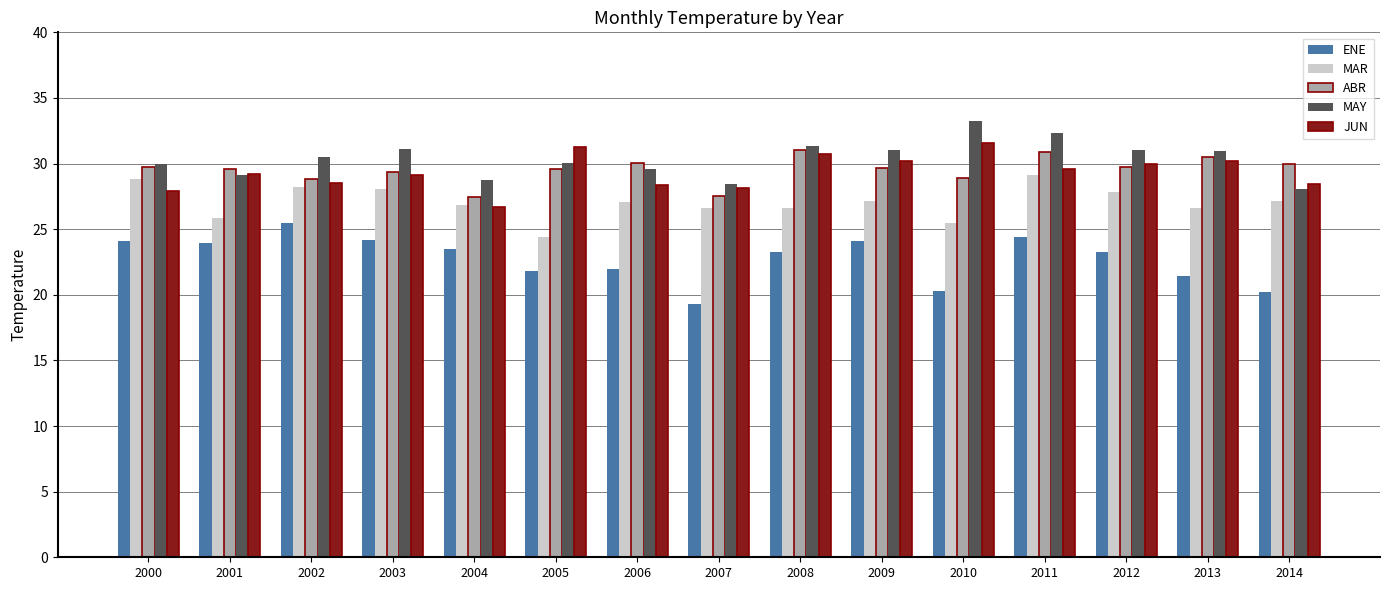

How many series are shown in this chart?

5